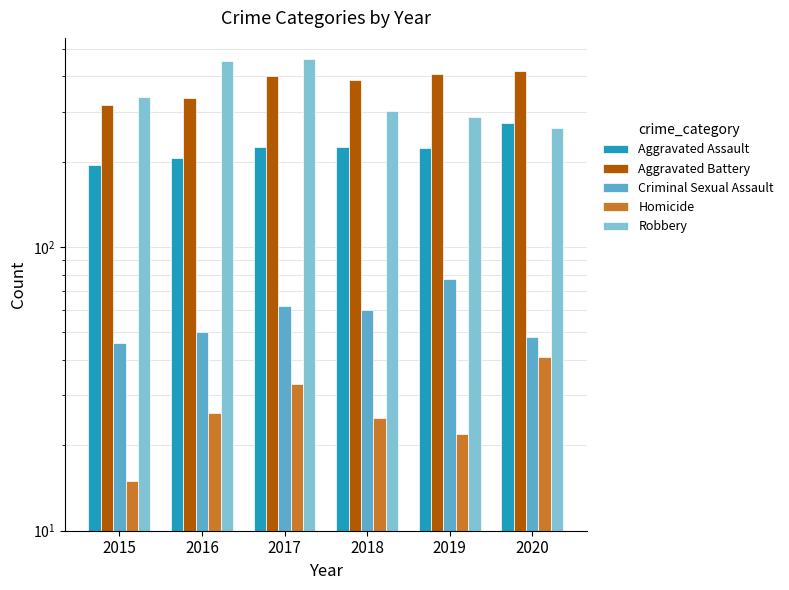

What is the average value of the Aggravated Assault series?

224